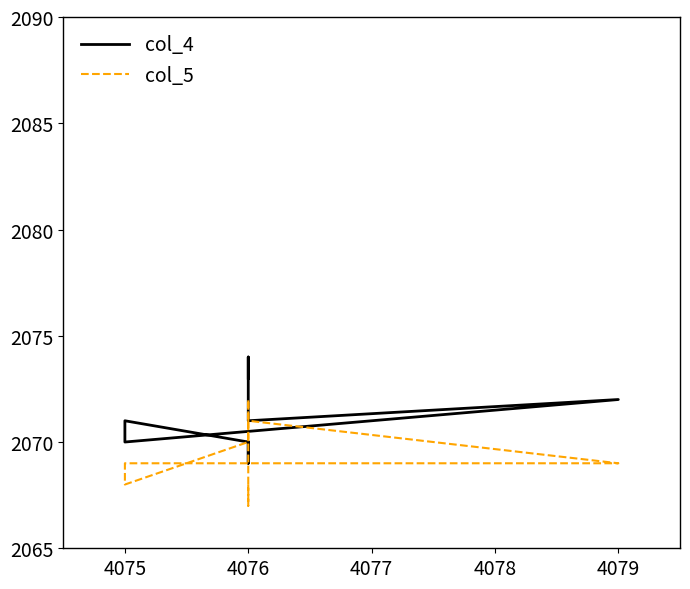

How many values in the col_5 series exceed 2070?

3